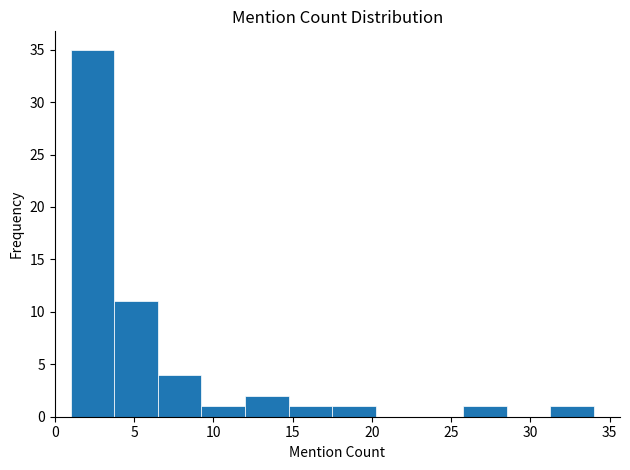

Reading left to right, transcribe this chart: for each bar, give the range it covers on the x-axis and its height. Neither the bar edges nor the heights are printed on the chart, so give them approximately, as read against the axes.

1.00 to 3.75: 35
3.75 to 6.50: 11
6.50 to 9.25: 4
9.25 to 12.00: 1
12.00 to 14.75: 2
14.75 to 17.50: 1
17.50 to 20.25: 1
20.25 to 23.00: 0
23.00 to 25.75: 0
25.75 to 28.50: 1
28.50 to 31.25: 0
31.25 to 34.00: 1